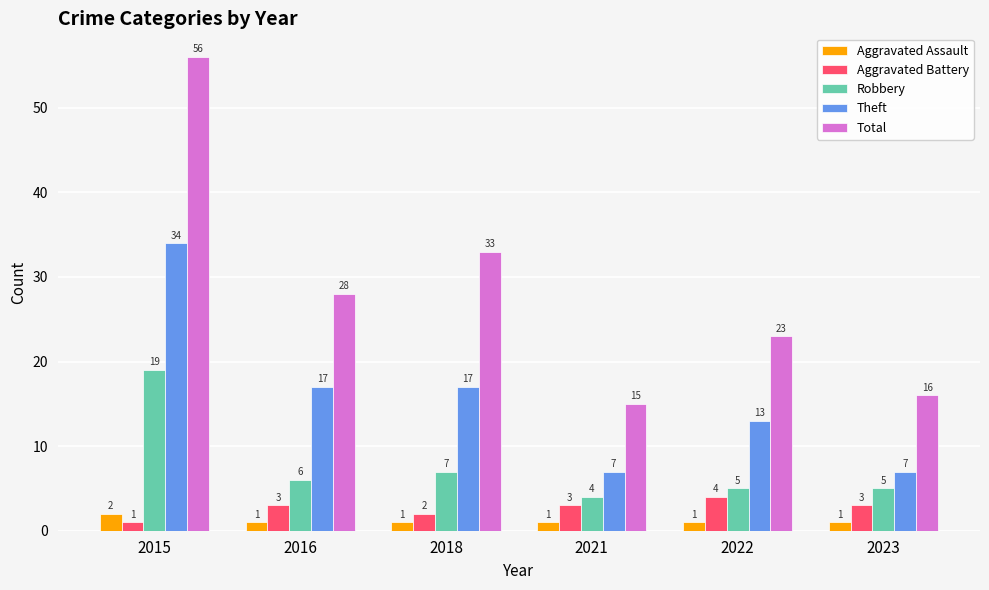

Rank the series at 2023 from highest to lowest value.

Total, Theft, Robbery, Aggravated Battery, Aggravated Assault